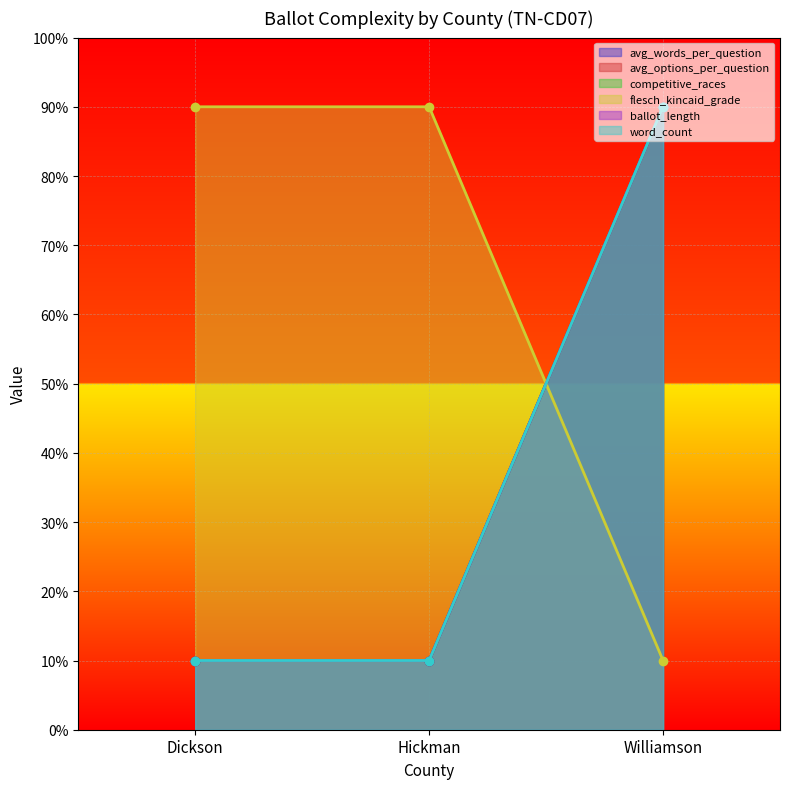

How many avg_words_per_question values are between 10 and 90?

3